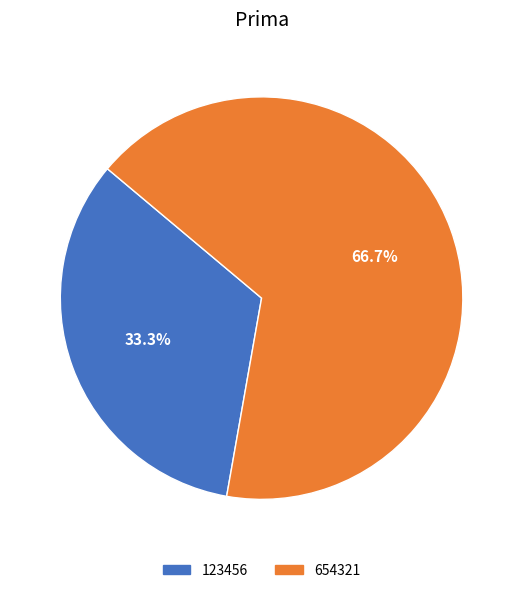

What is the majority slice?

654321